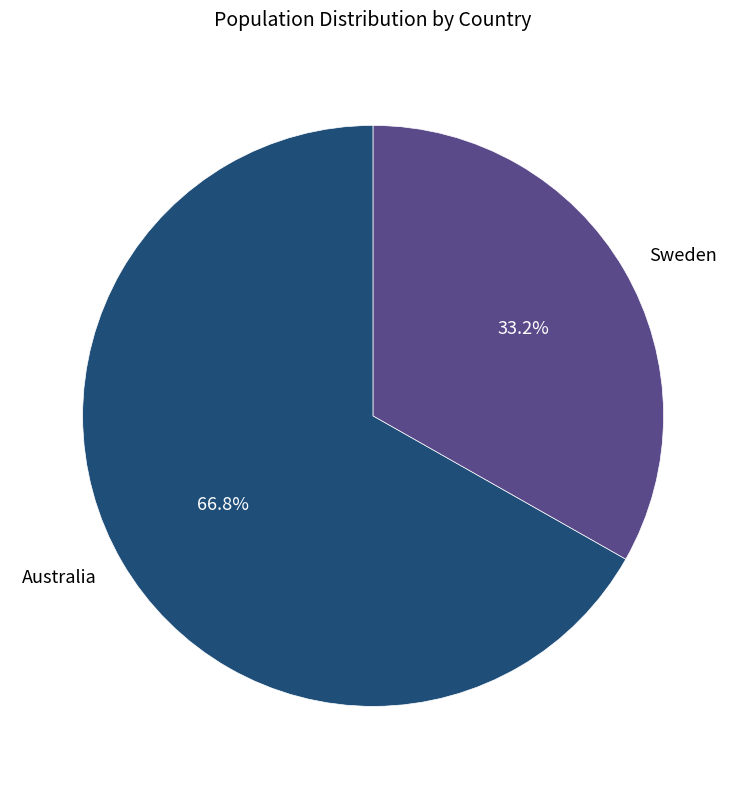

Which slice is the smallest?

Sweden